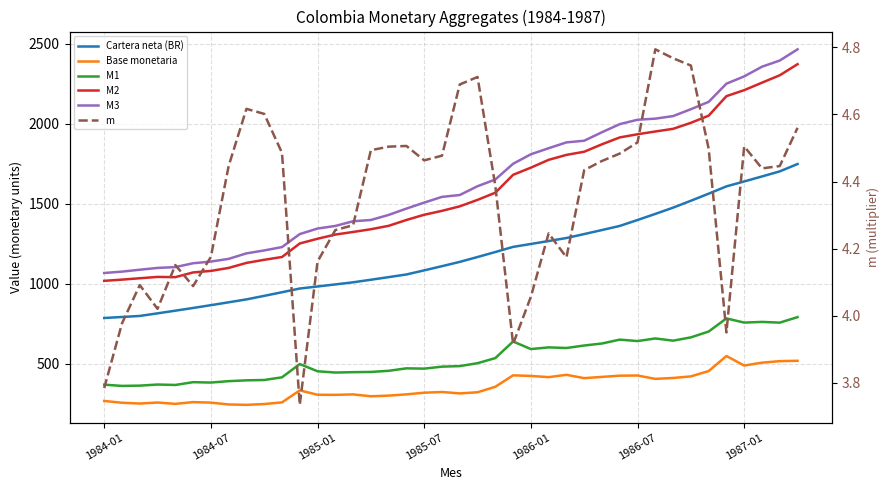

True or false: M3 has more than 0 interior local peaks.

False